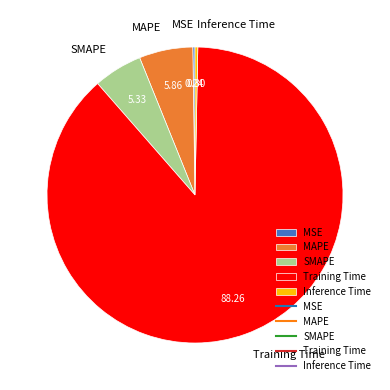

Which has a higher value, Training Time or Inference Time?

Training Time